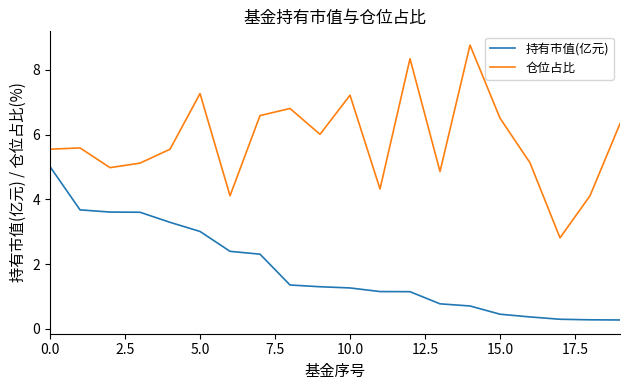

What is the difference between the maximum and minimum values in the 持有市值(亿元) series?

4.7